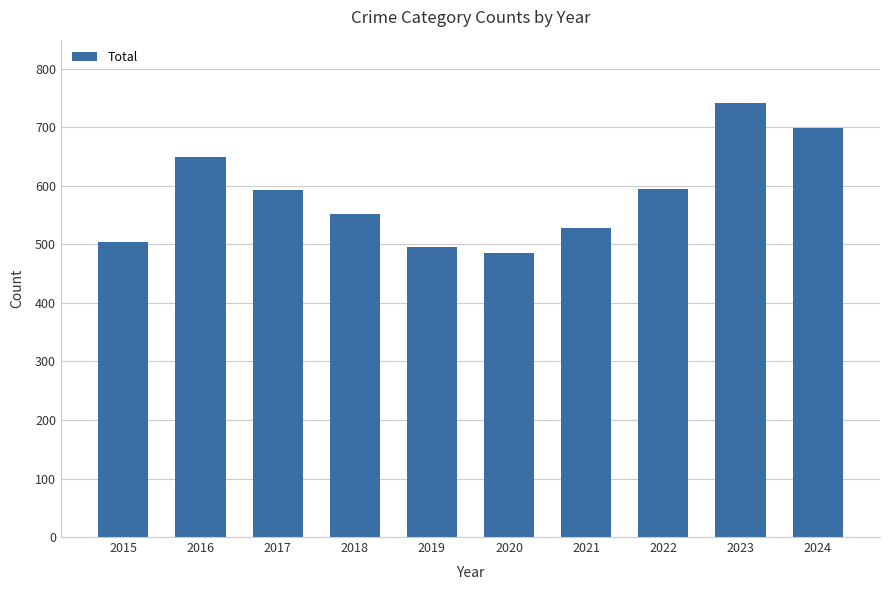

What is the change in value from 2022 to 2023?

+148